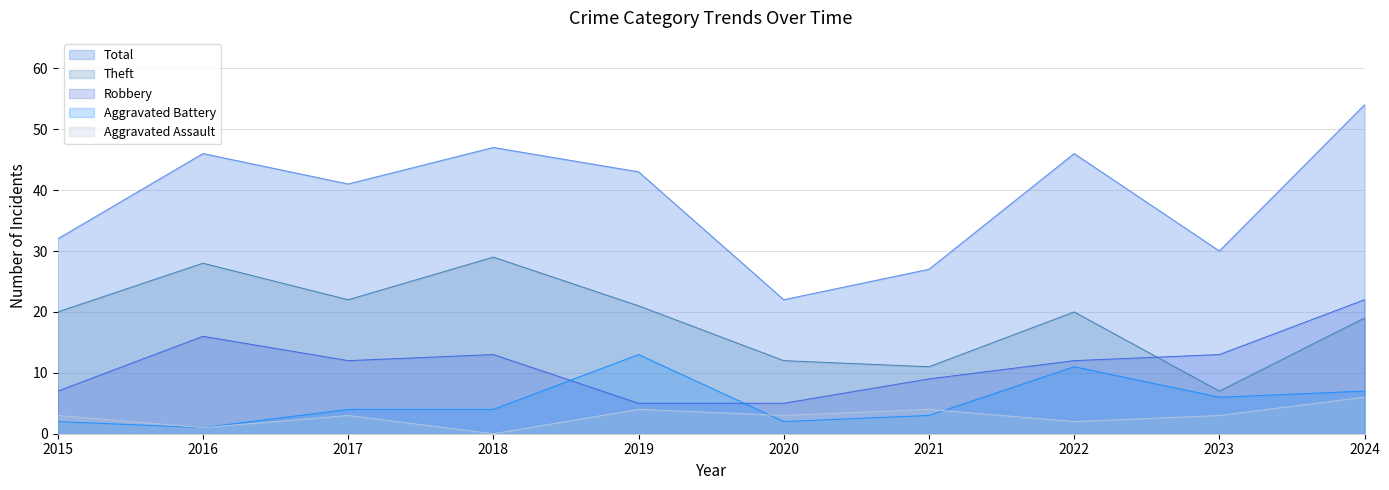

At how many categories does at least one series exceed 3?

10